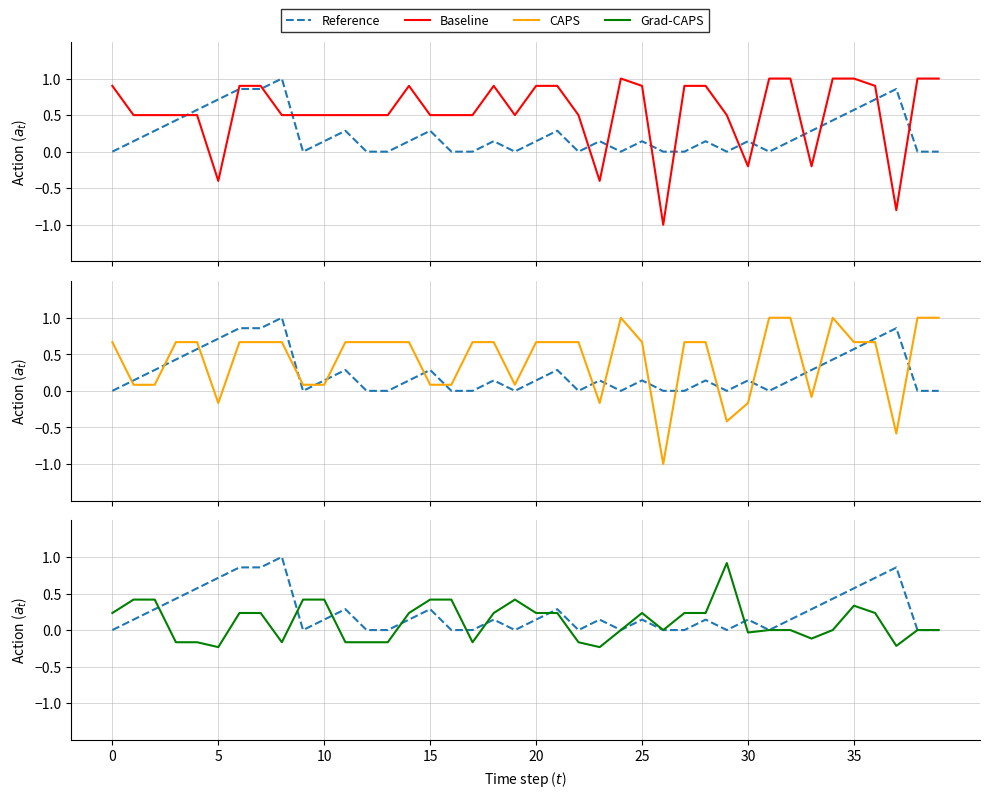

What is the label of the 21st point from the left?

20